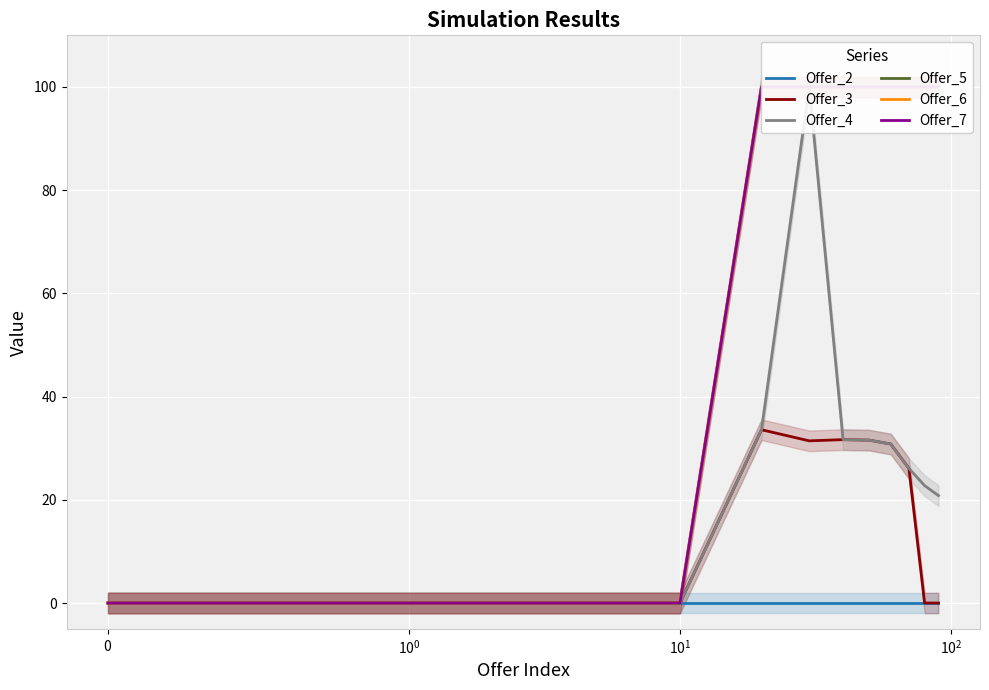

Does the chart display data point markers on the line(s)?

No